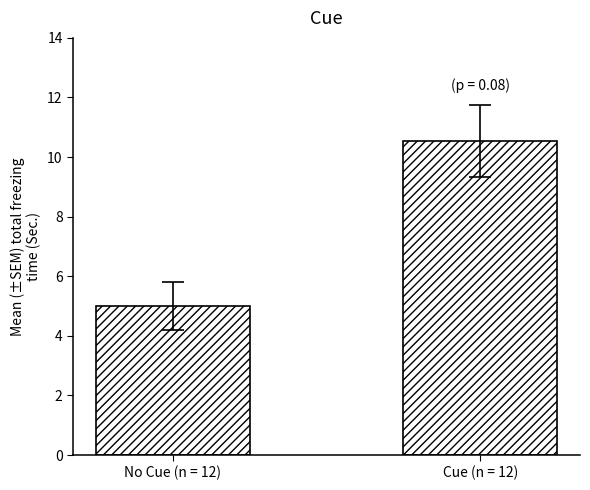

Is it true that the value at Cue (n = 12) is 10.5?

True